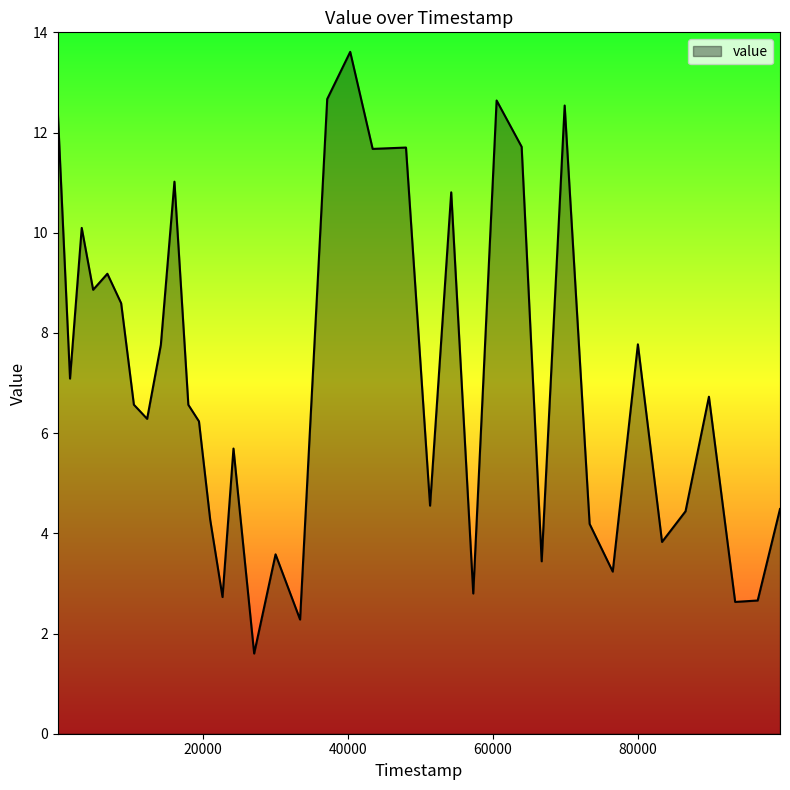

What is the greatest value displayed?

13.6